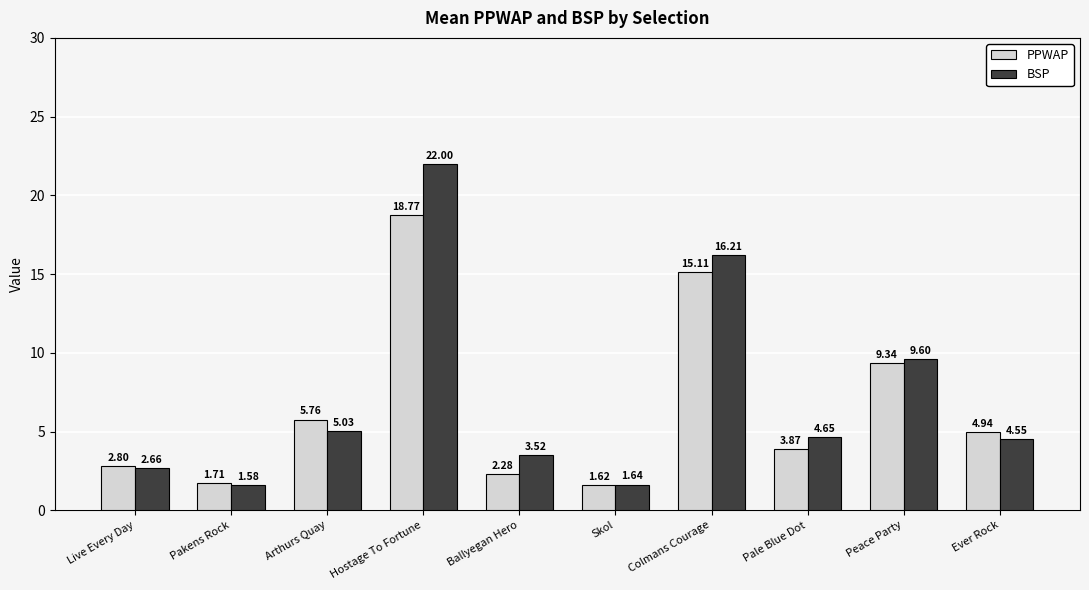

Which category has the lowest value in the PPWAP series?

Skol